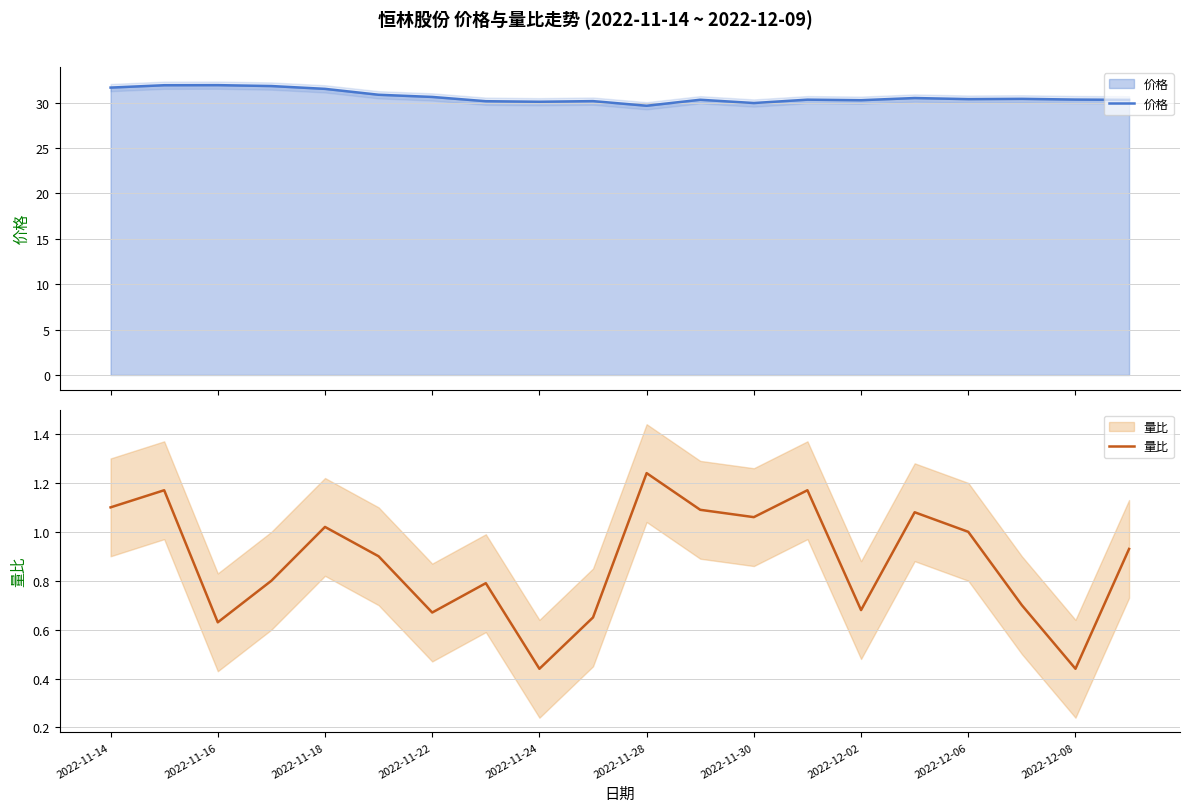

Between 2022-11-22 and 16, which series saw the biggest shift?

价格